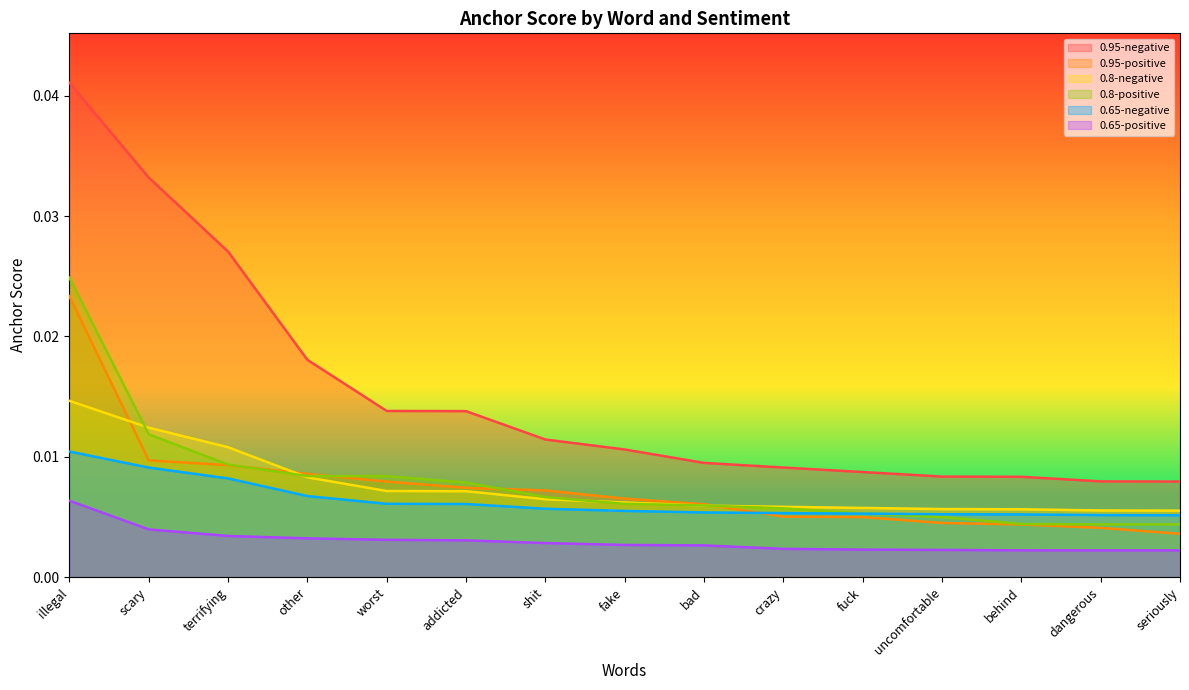

How many lines are shown in the chart?

6